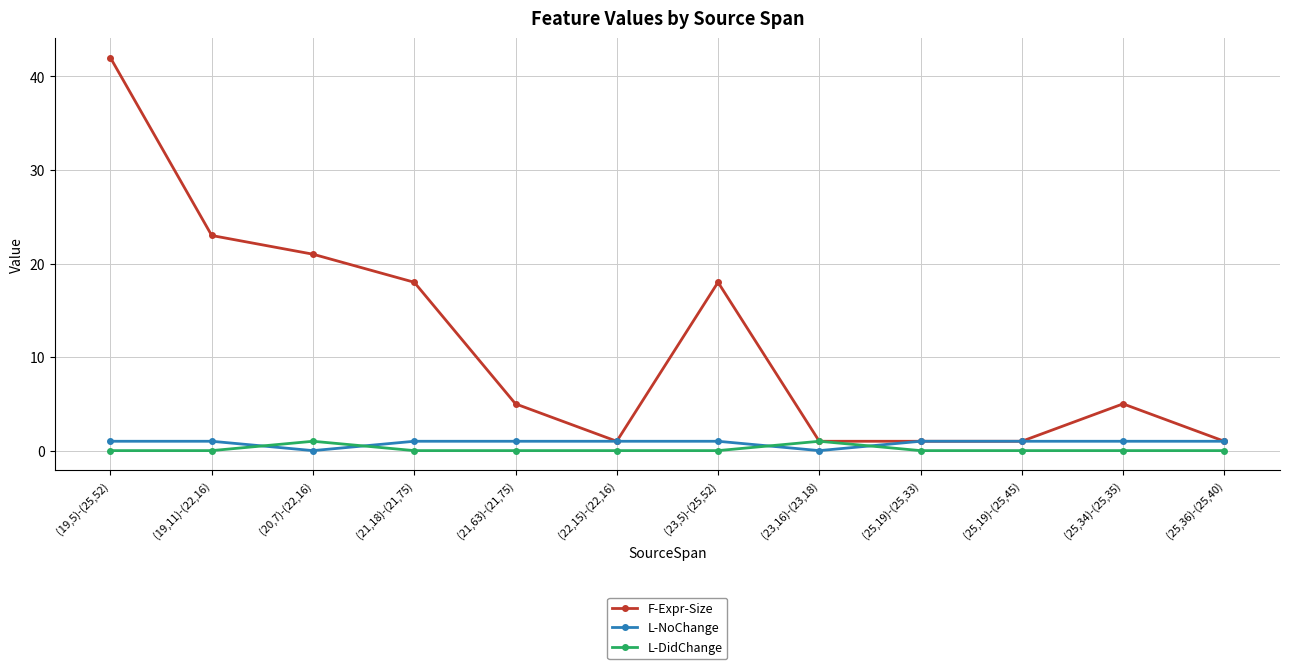

True or false: L-NoChange and L-DidChange intersect in this chart.

True